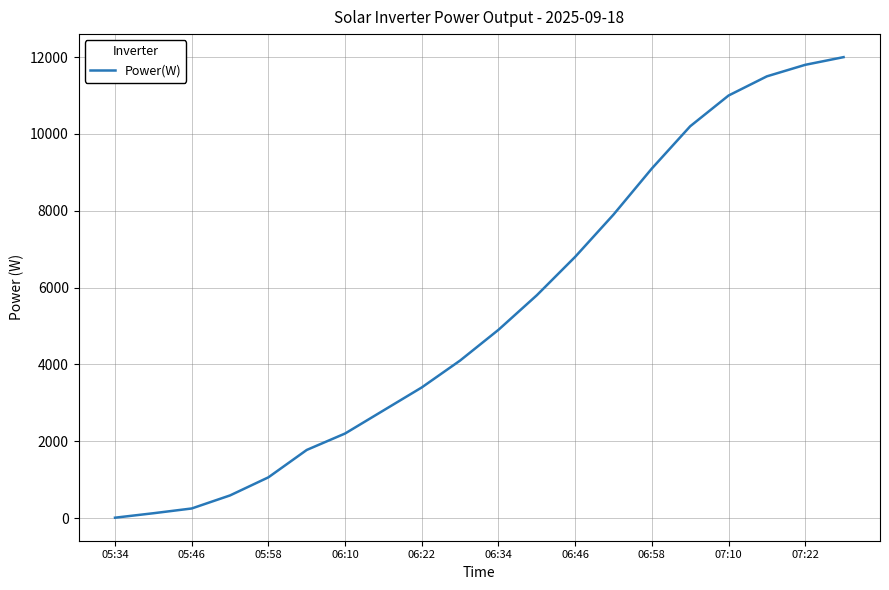

What is the difference between the maximum and minimum values?

11992